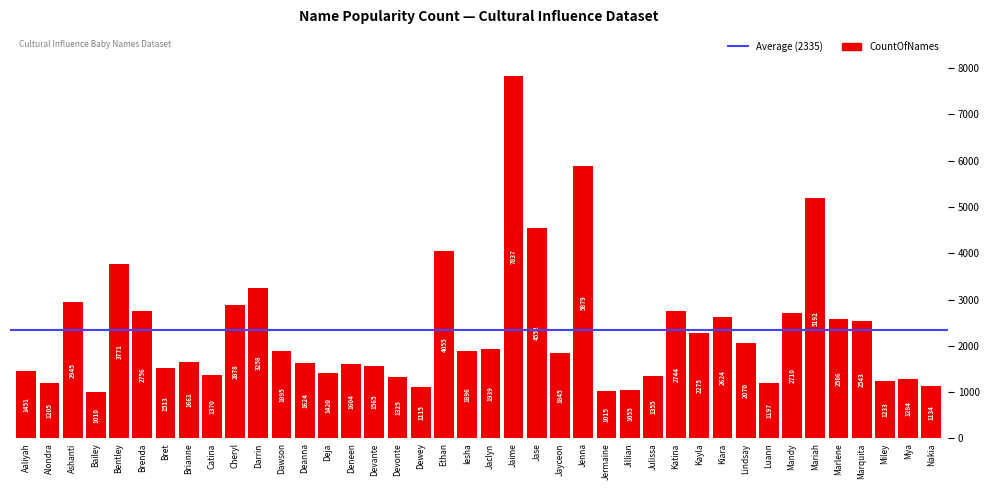

What is the maximum value shown in the chart?

7837